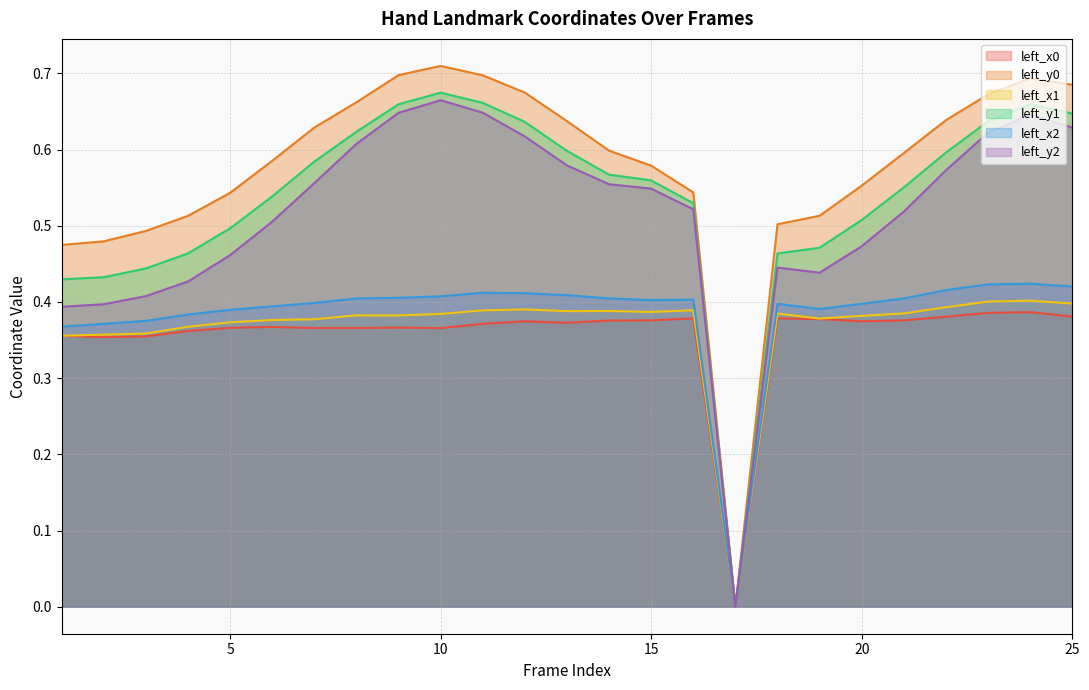

The left_x2 series shows 0.7 at 24. True or false?

False